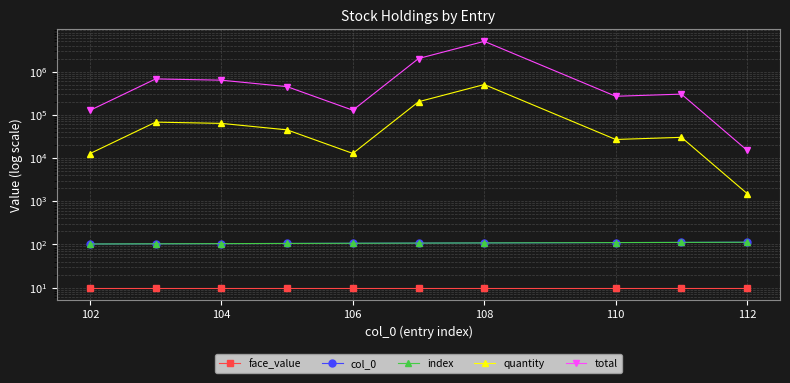

True or false: col_0 and quantity cross at least once.

False